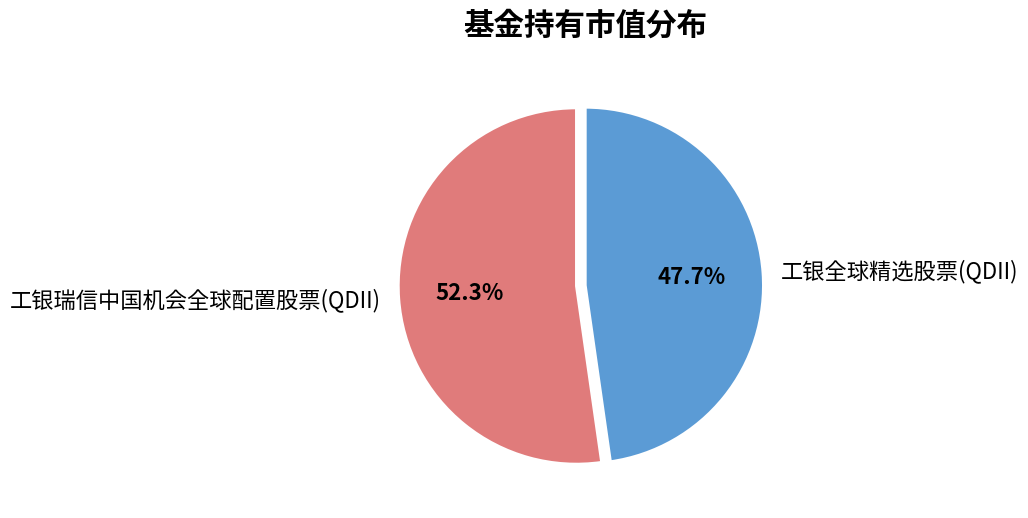

True or false: 工银瑞信中国机会全球配置股票(QDII) accounts for 52% of the total.

True